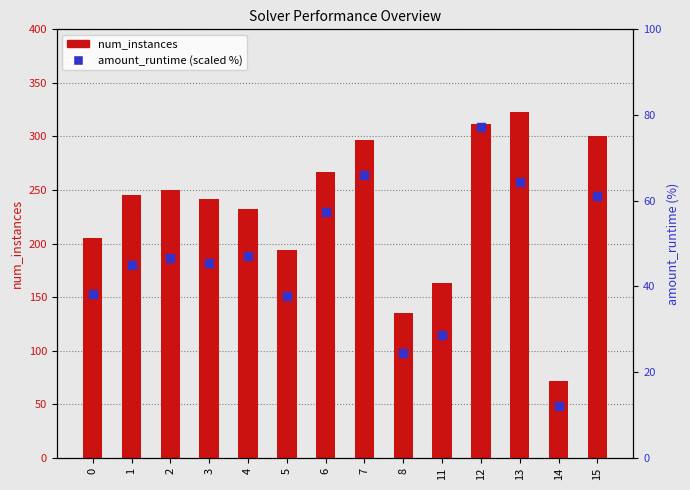

What are all the series names shown in the legend?

num_instances, amount_runtime (scaled %)